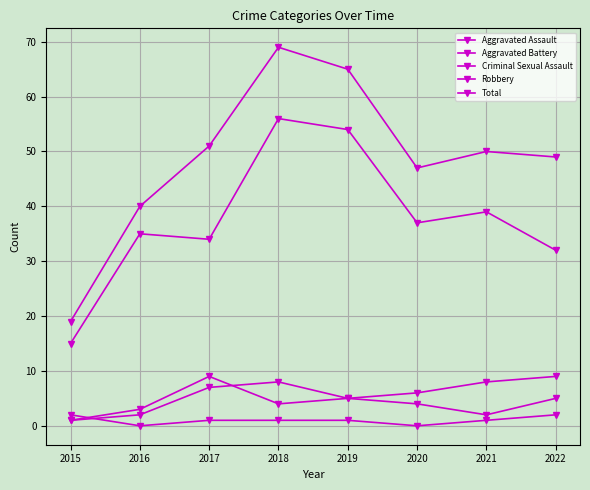

How many categories are shown in the chart?

8